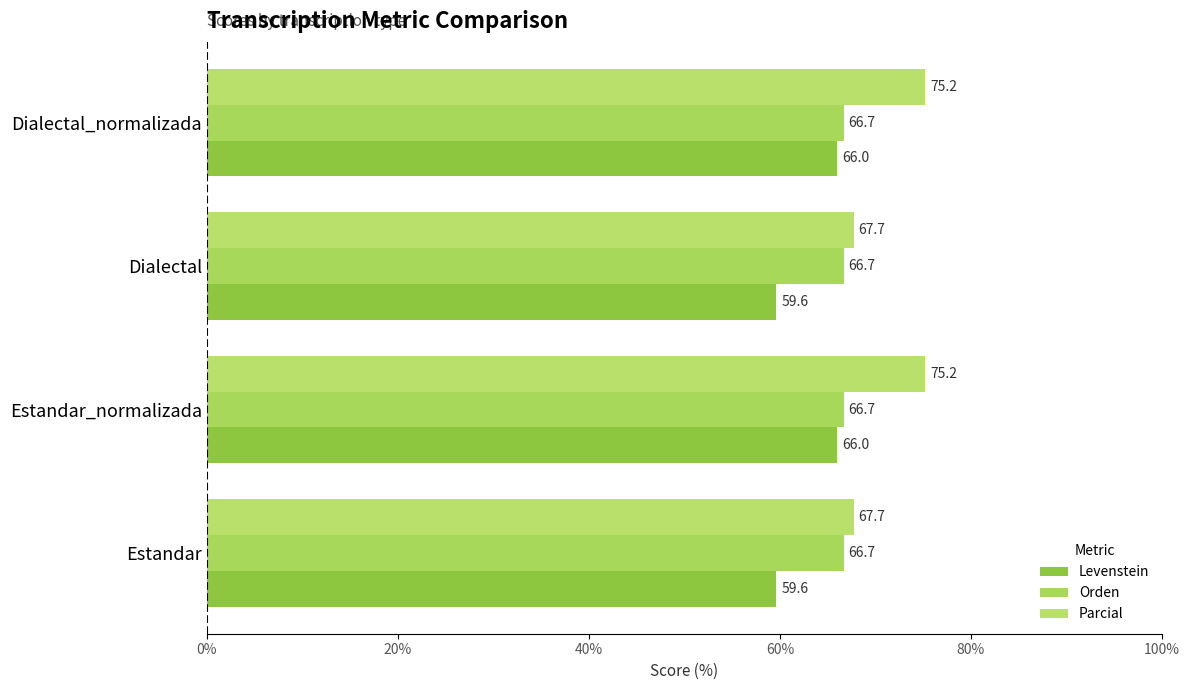

At how many categories does at least one series exceed 61?

4